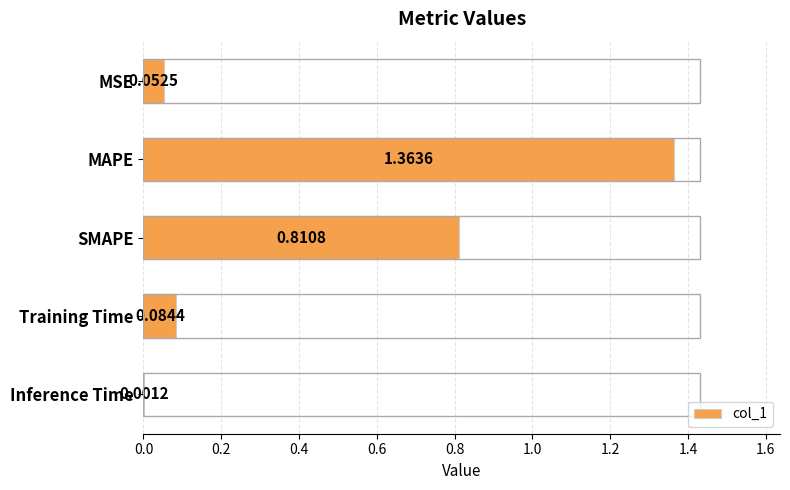

Are the bars horizontal?

Yes